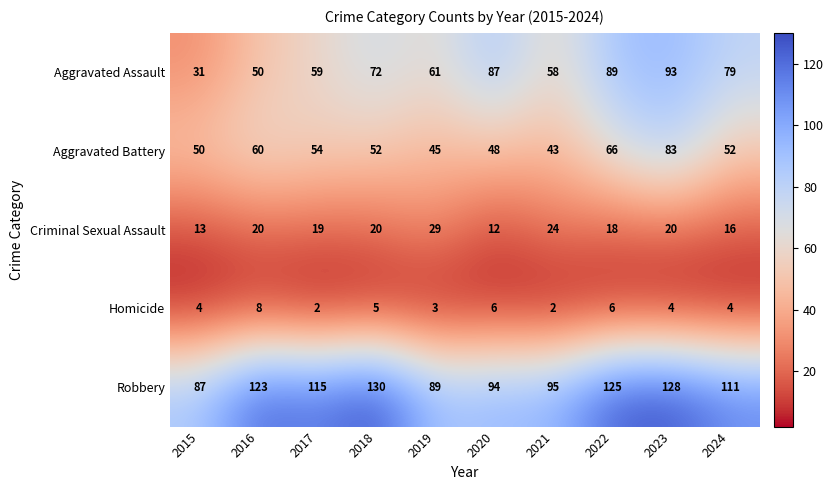

What value does the Aggravated Assault series have at 2022, to the nearest 5?

90